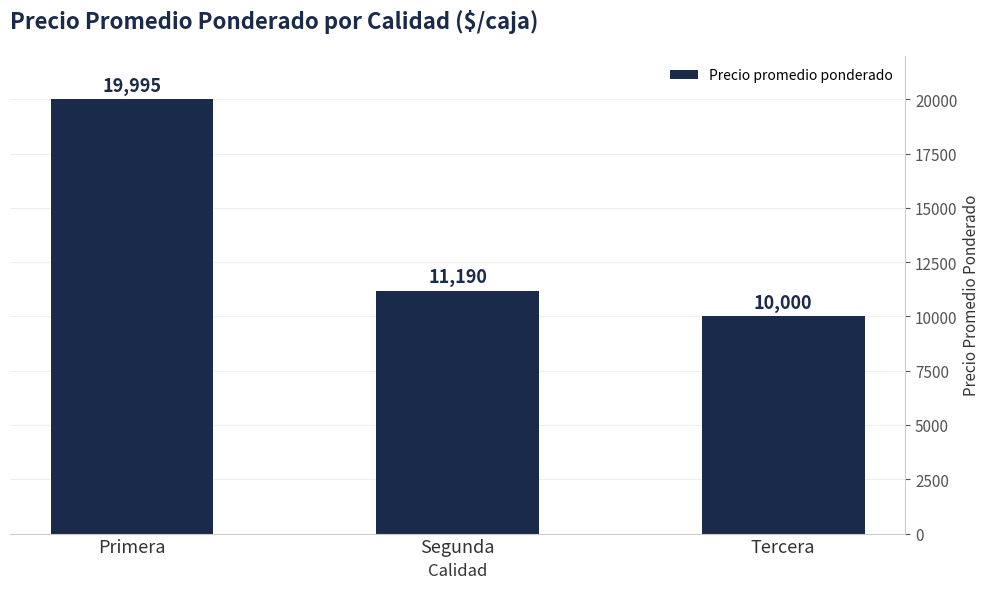

Reading left to right, list all the values displayed in this chart.

19995	11190	10000